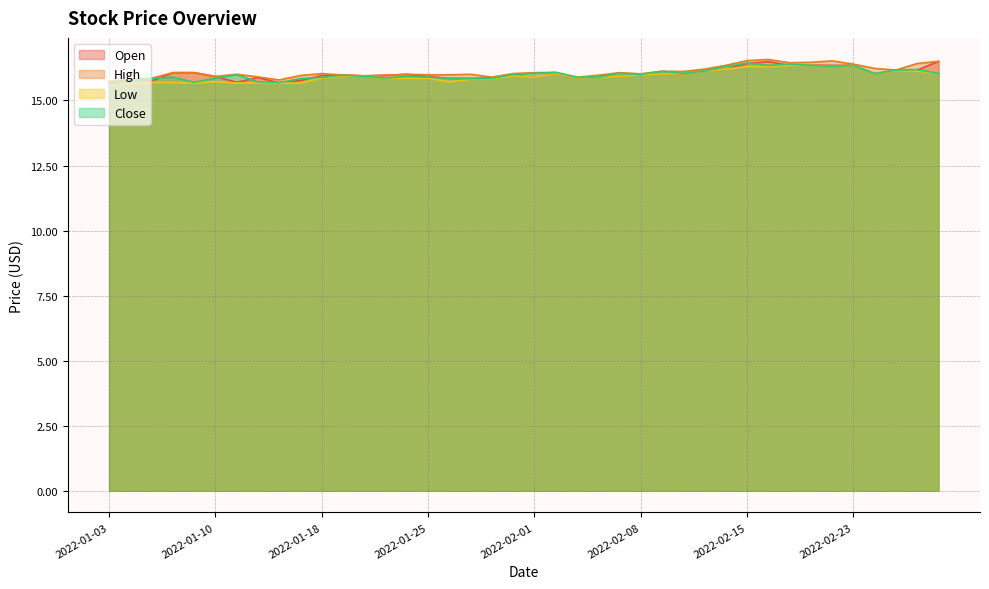

The value of High at 2022-01-28 is 15.9. True or false?

True